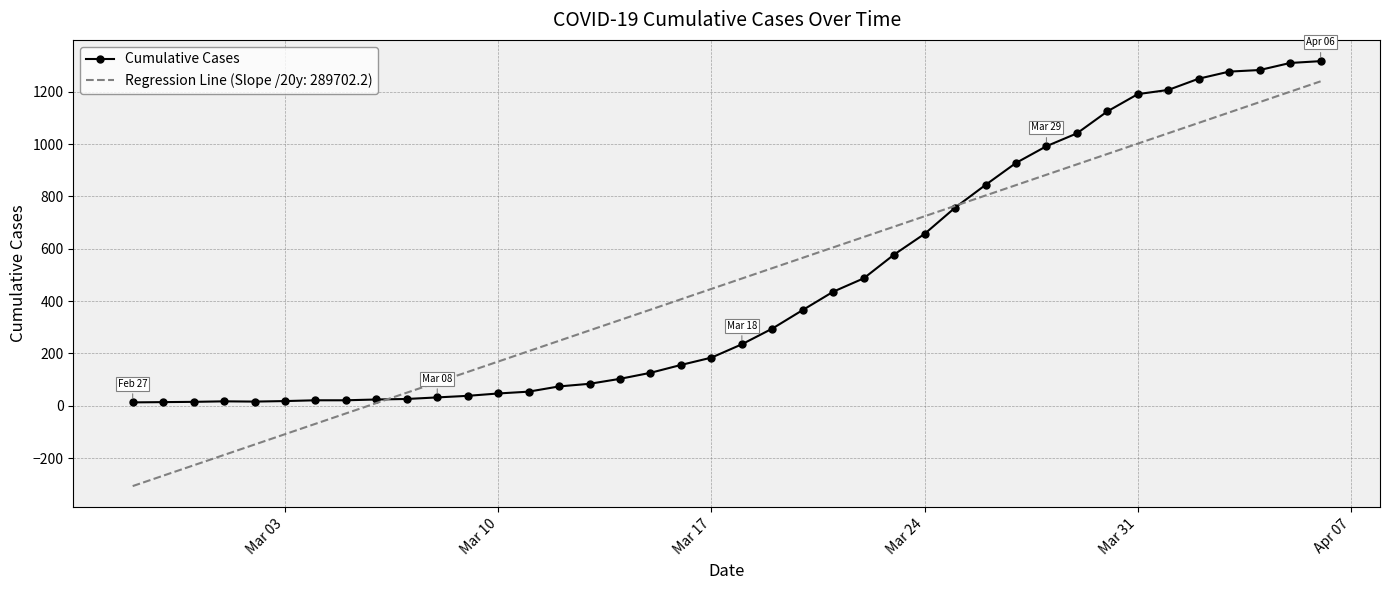

Rank the series by their maximum value, from lowest to highest.

Regression Line (Slope /20y: 289702.2), Cumulative Cases